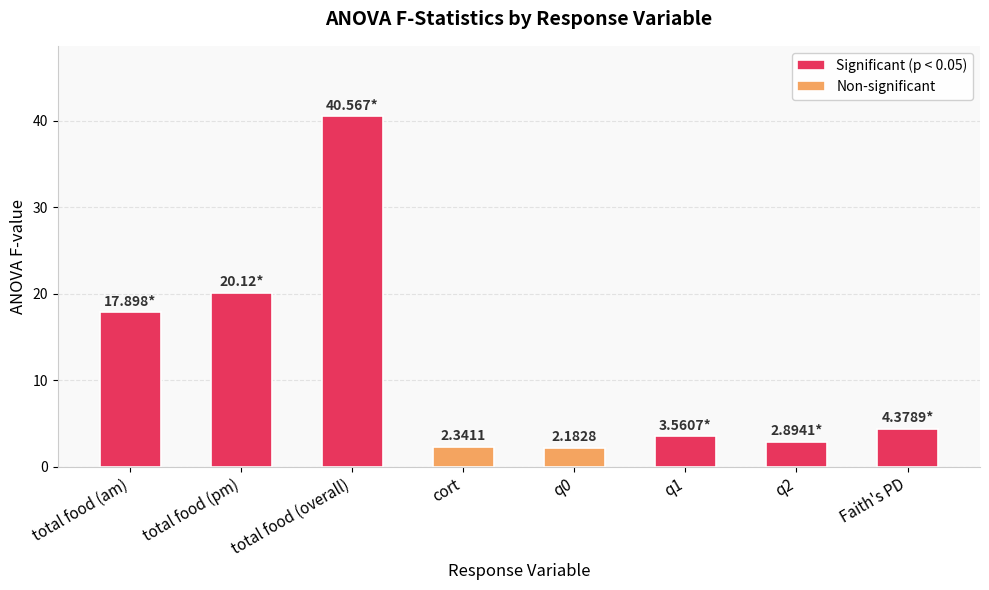

What is the value of the 7th bar from the left?

2.9